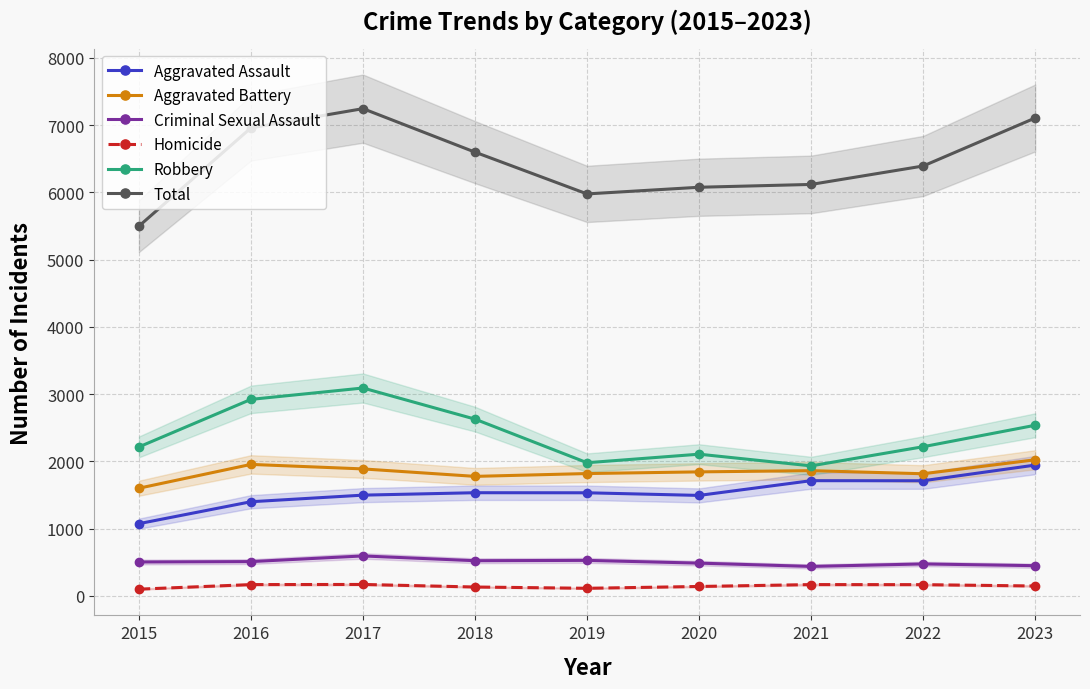

At how many categories does at least one series exceed 3451?

9